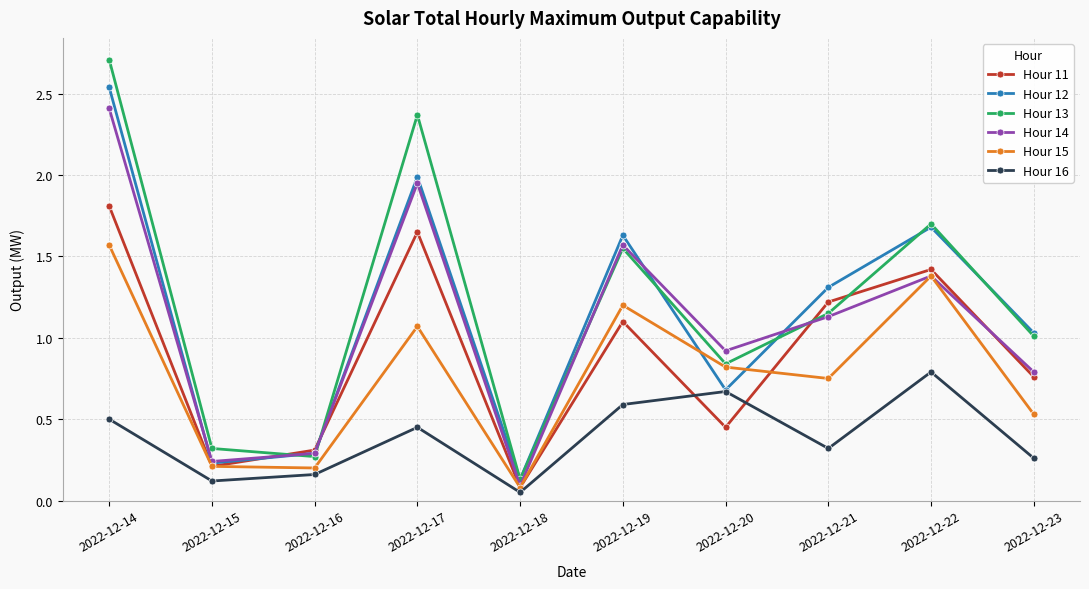

Which series has the largest range (max minus min)?

Hour 13